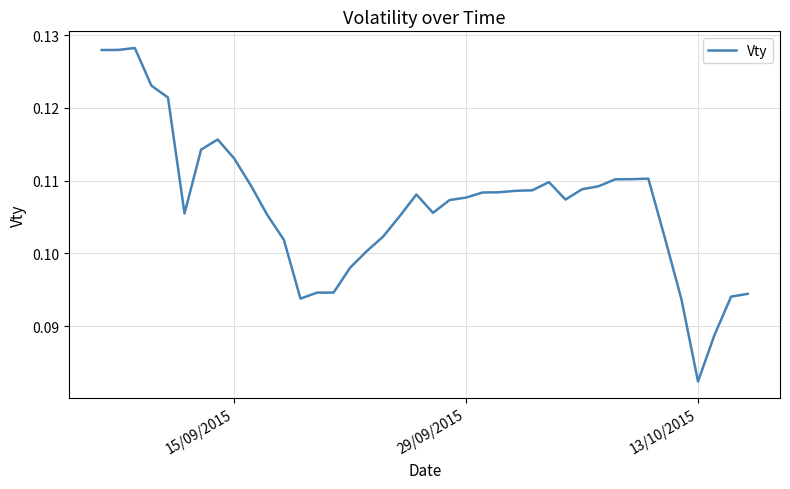

Is this an area chart (filled region under the line)?

No